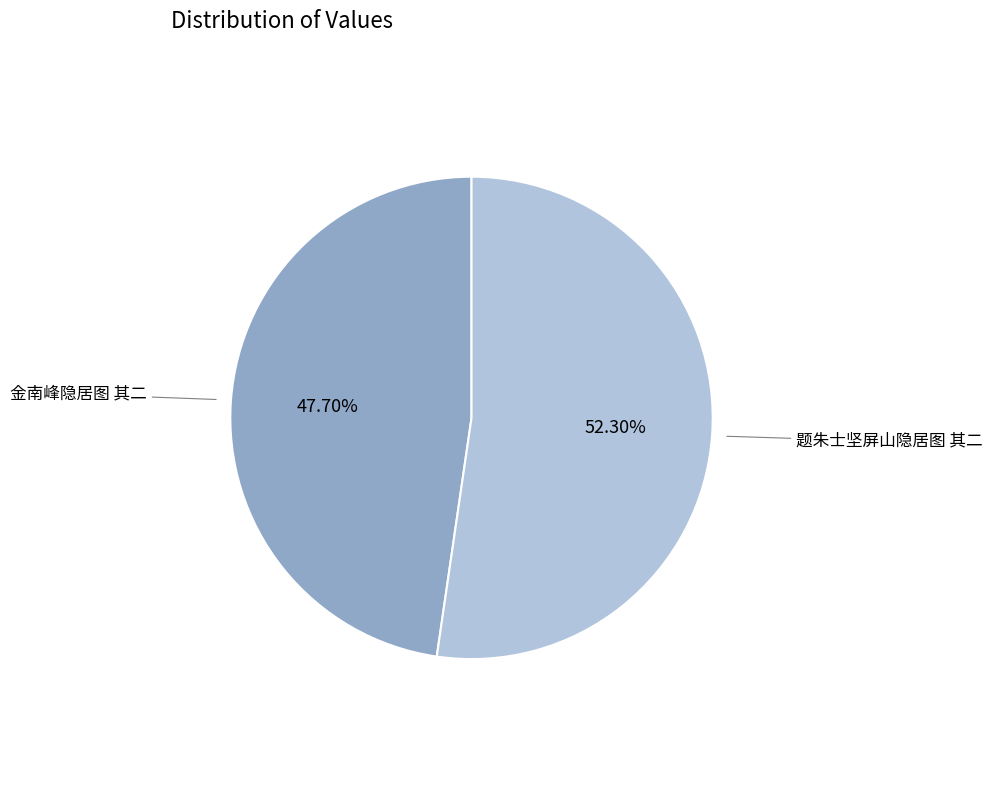

Is there any slice that represents more than half of the pie?

Yes